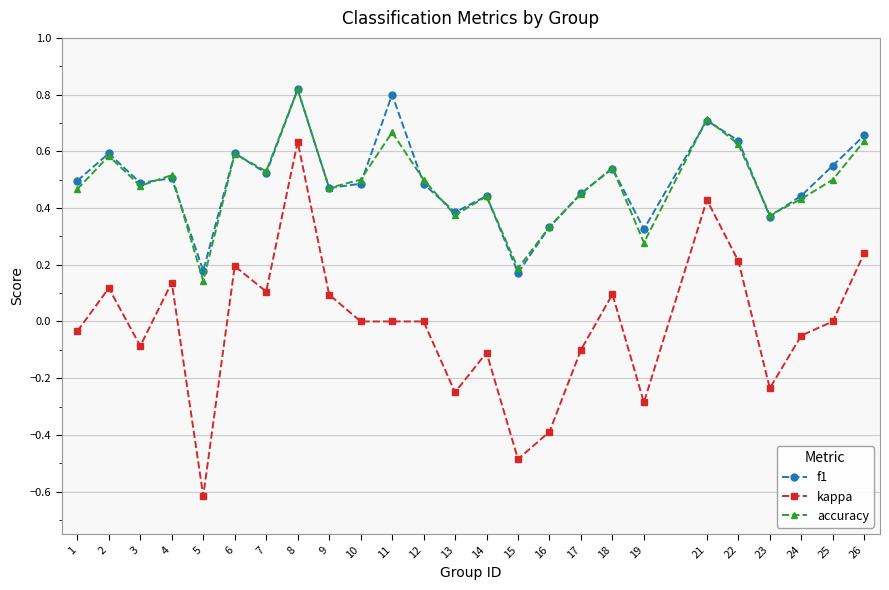

At which category does accuracy reach its first local valley?

3